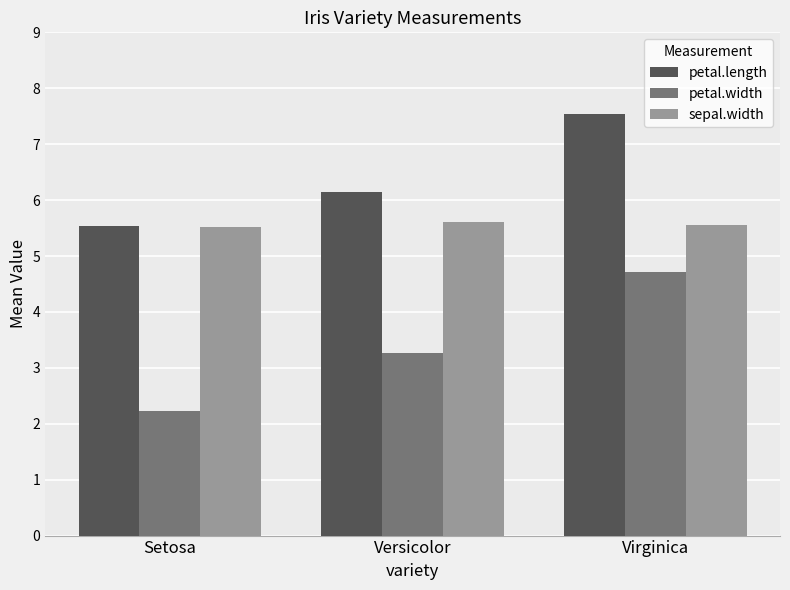

Reading left to right, transcribe all the data shown in this chart.

petal.length: Setosa=5.5	Versicolor=6.2	Virginica=7.5
petal.width: Setosa=2.2	Versicolor=3.3	Virginica=4.7
sepal.width: Setosa=5.5	Versicolor=5.6	Virginica=5.6